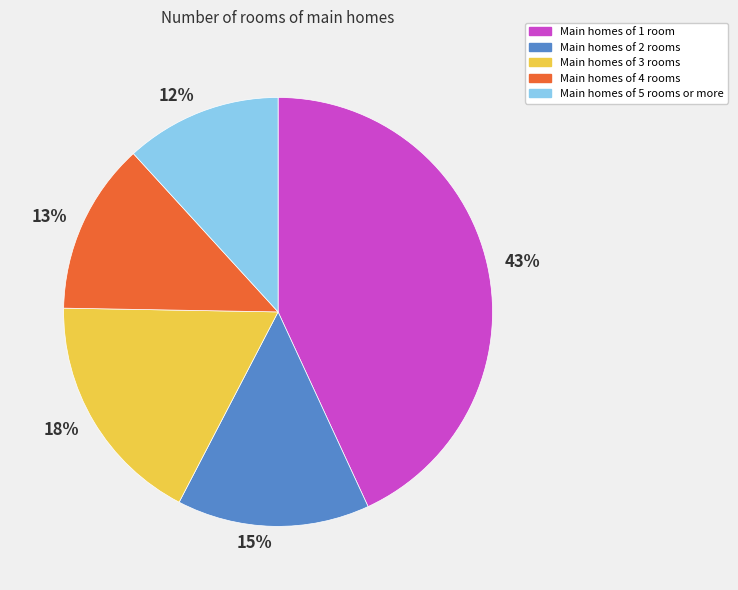

Is it true that 13% is 13% of the pie?

True